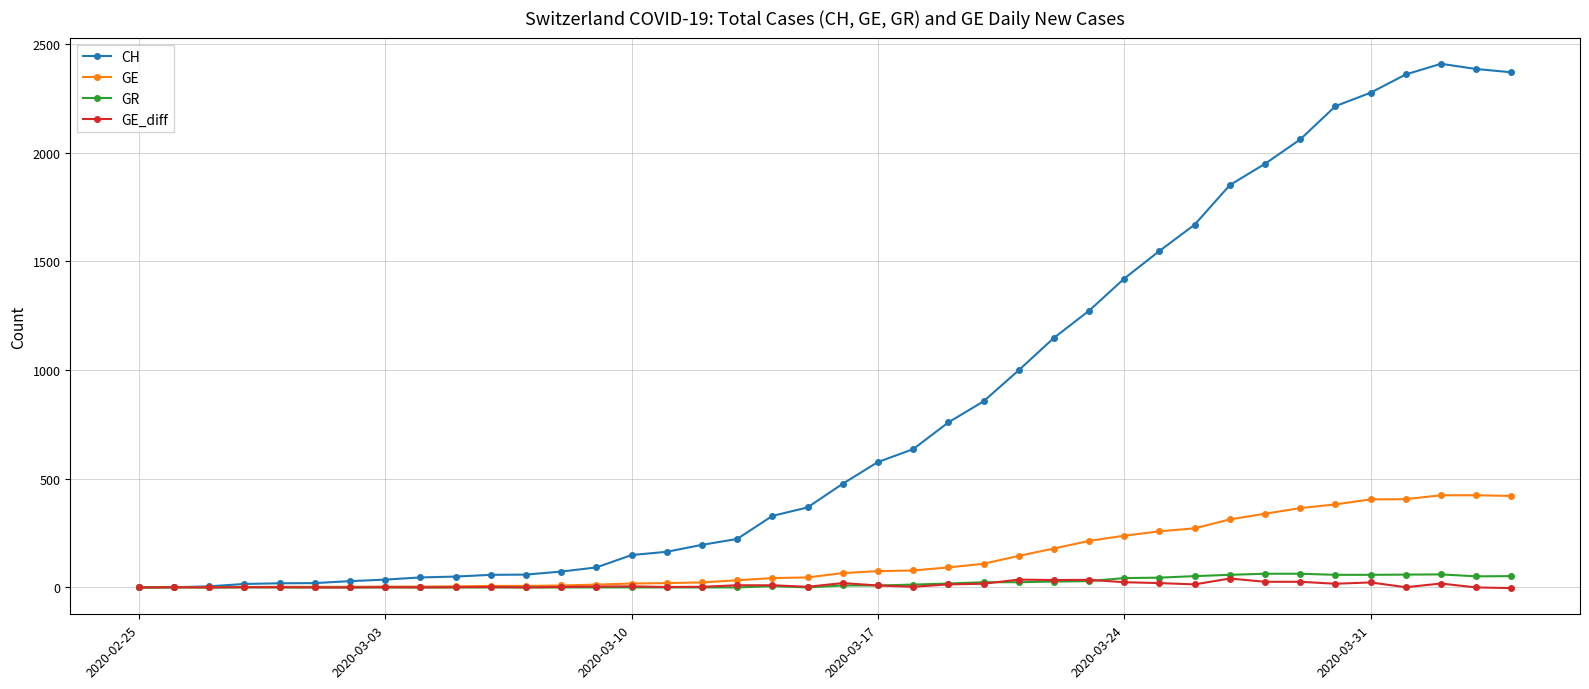

Which series has the largest range (max minus min)?

CH